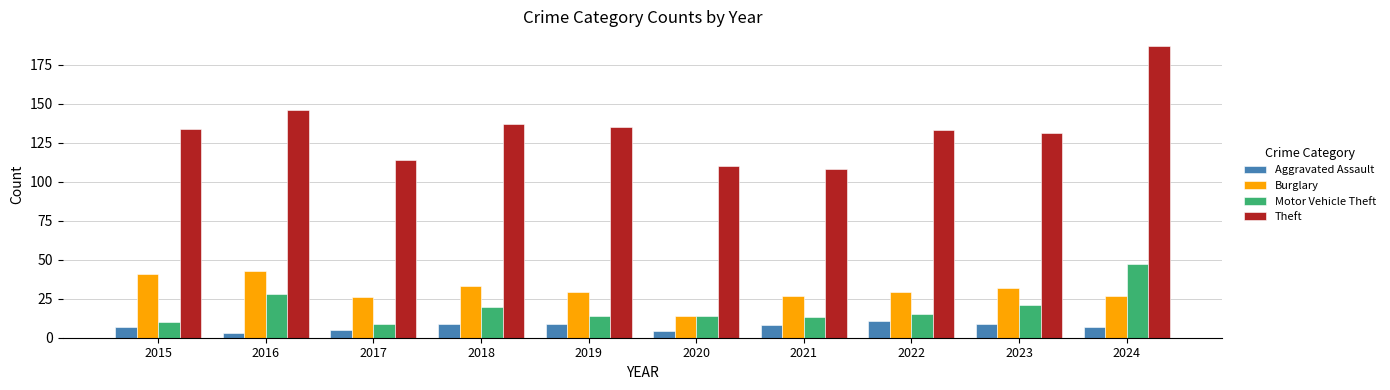

What is the greatest value displayed?

187